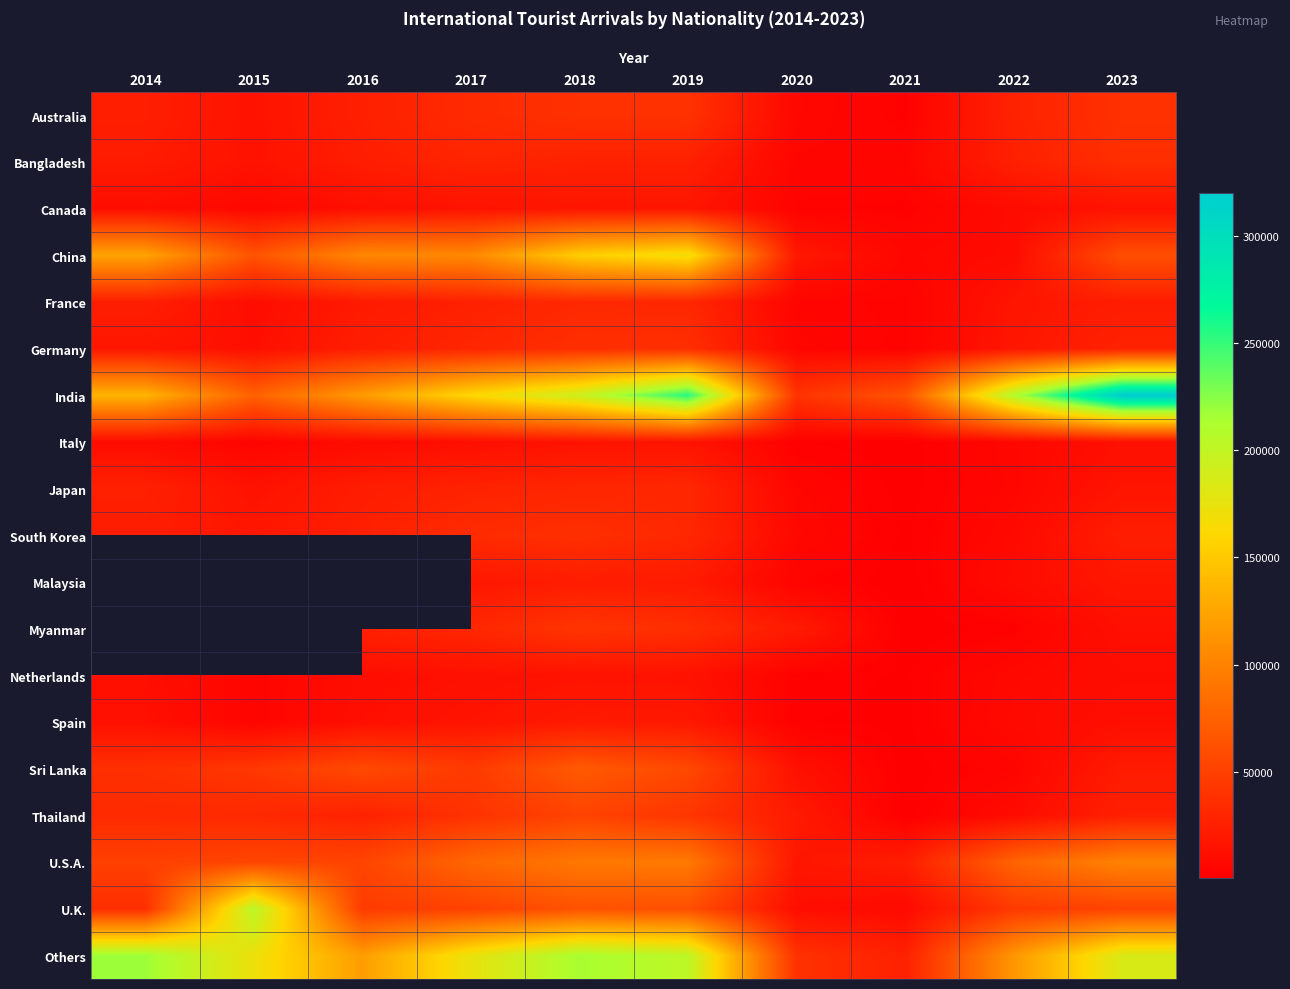

True or false: Malaysia has a value of 331.0 at 2021.

True